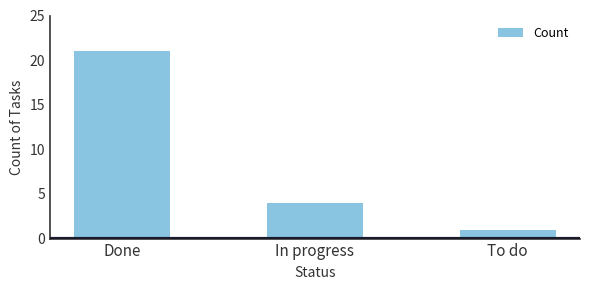

Rank the categories by value from lowest to highest.

To do, In progress, Done